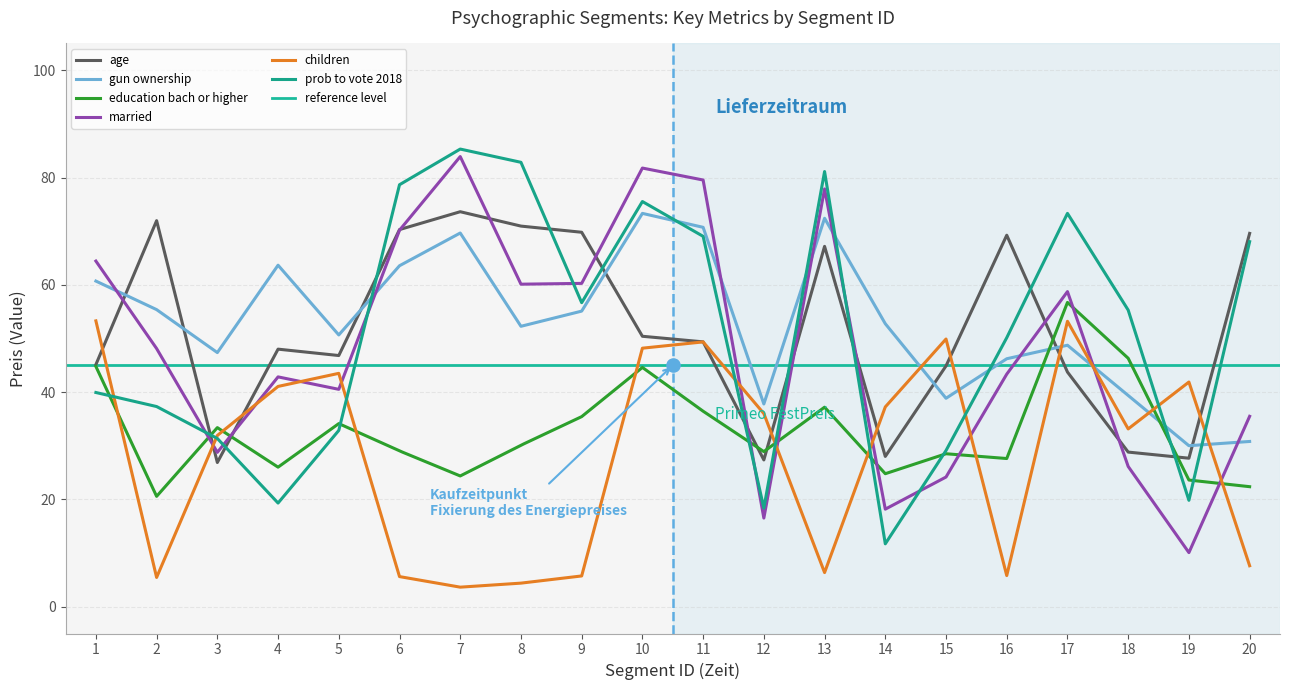

What is the maximum value for gun ownership?

73.3